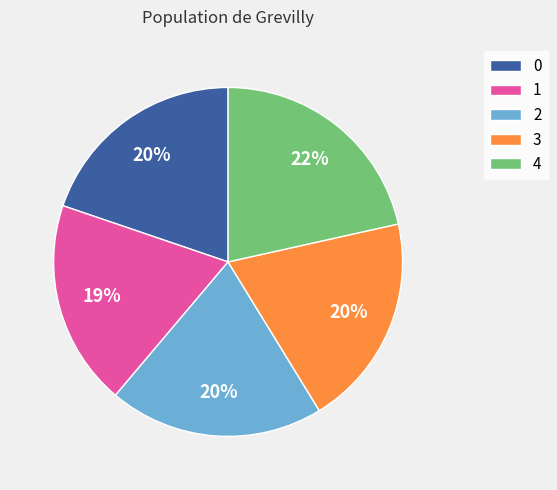

What percentage is the 2 slice, to the nearest percent?

20%